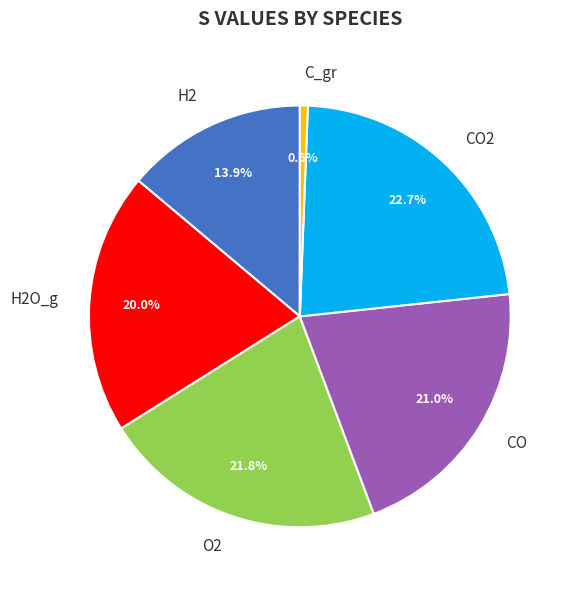

Is there a majority slice in this chart?

No